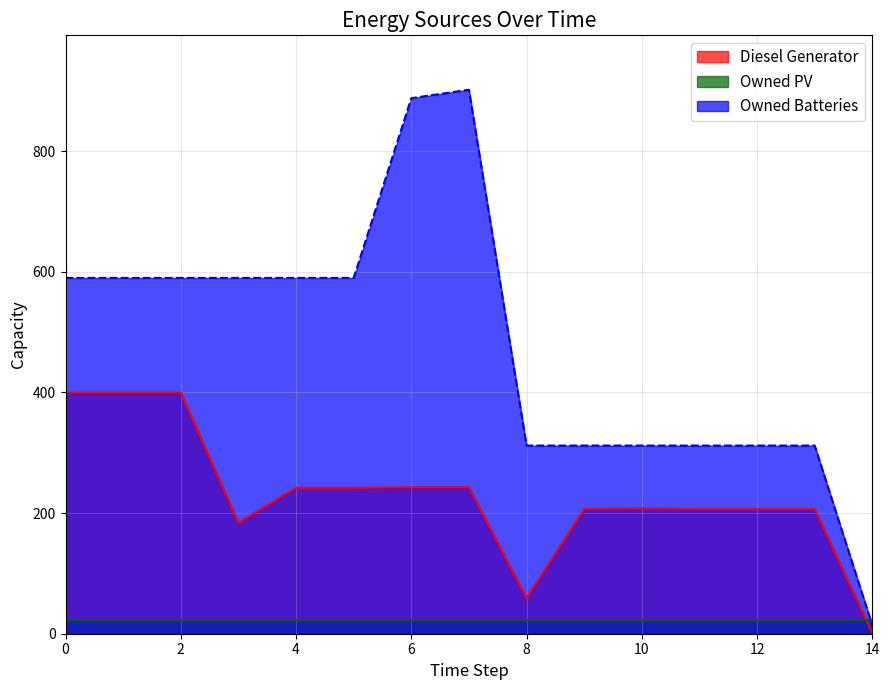

True or false: Owned Batteries has a value of 312 at 8.

True